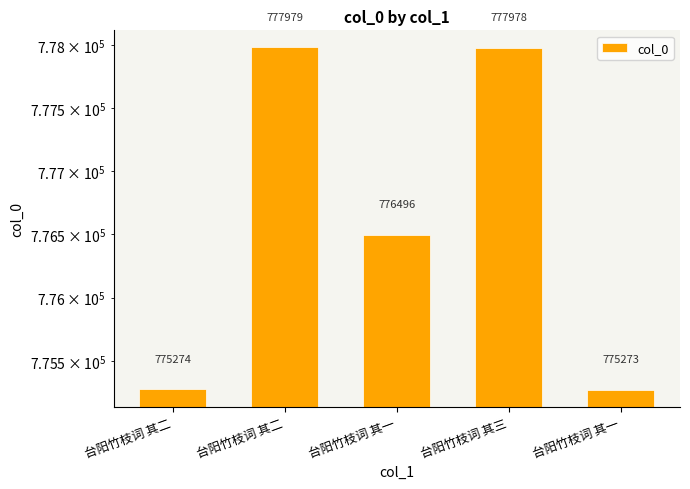

Reading left to right, extract all data points from this chart.

台阳竹枝词 其二=775274	台阳竹枝词 其二=777979	台阳竹枝词 其一=776496	台阳竹枝词 其三=777978	台阳竹枝词 其一=775273